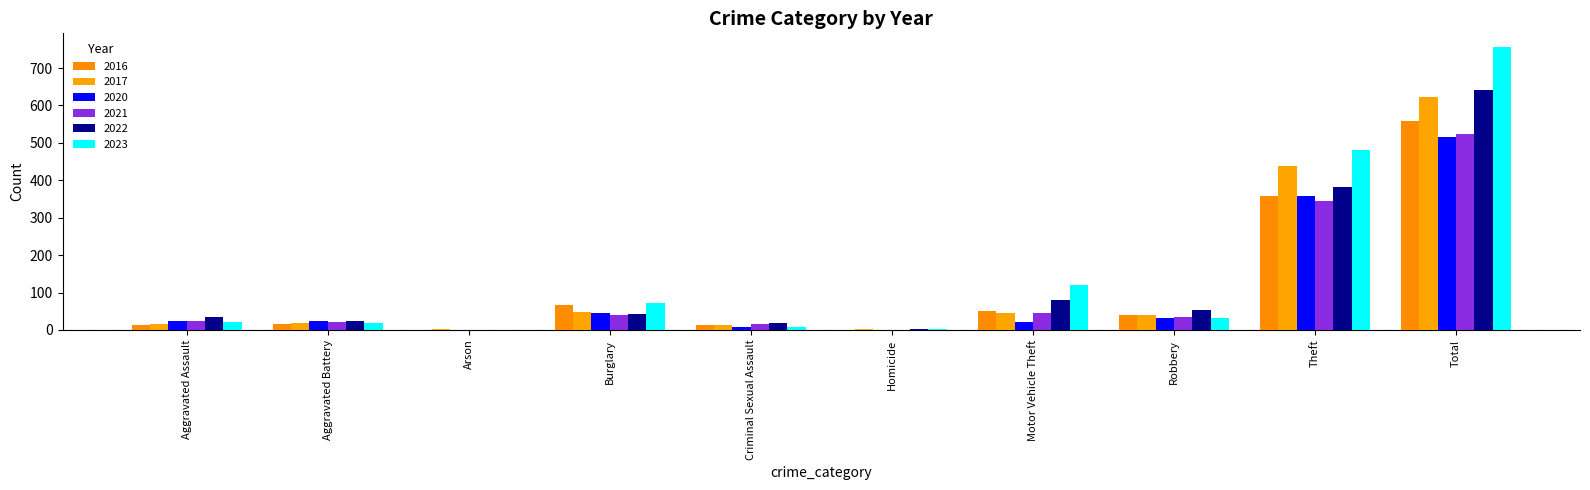

Is the value of 2023 at Aggravated Assault greater than the value of 2016 at Theft?

No